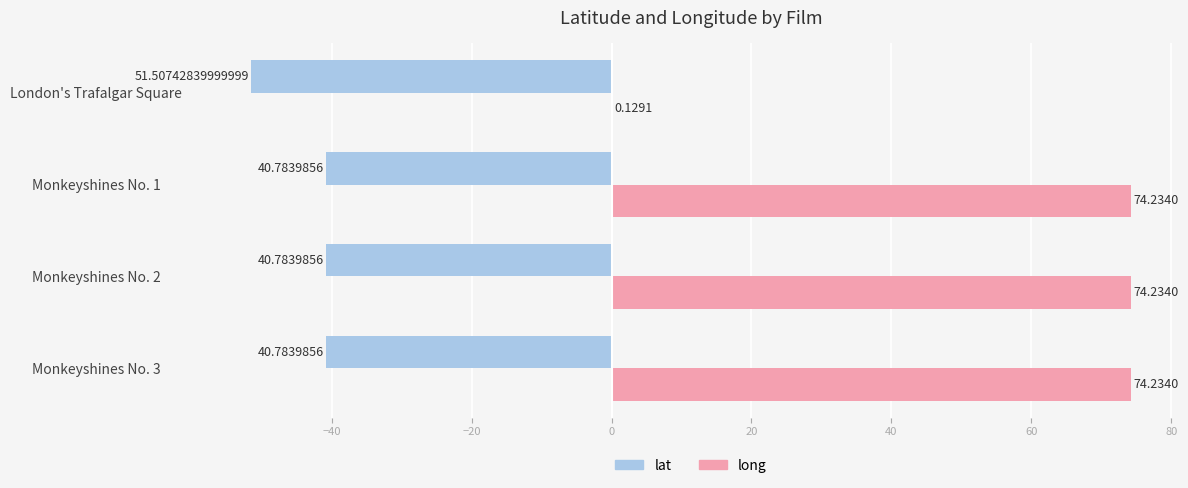

What is the maximum value for lat?

-40.8